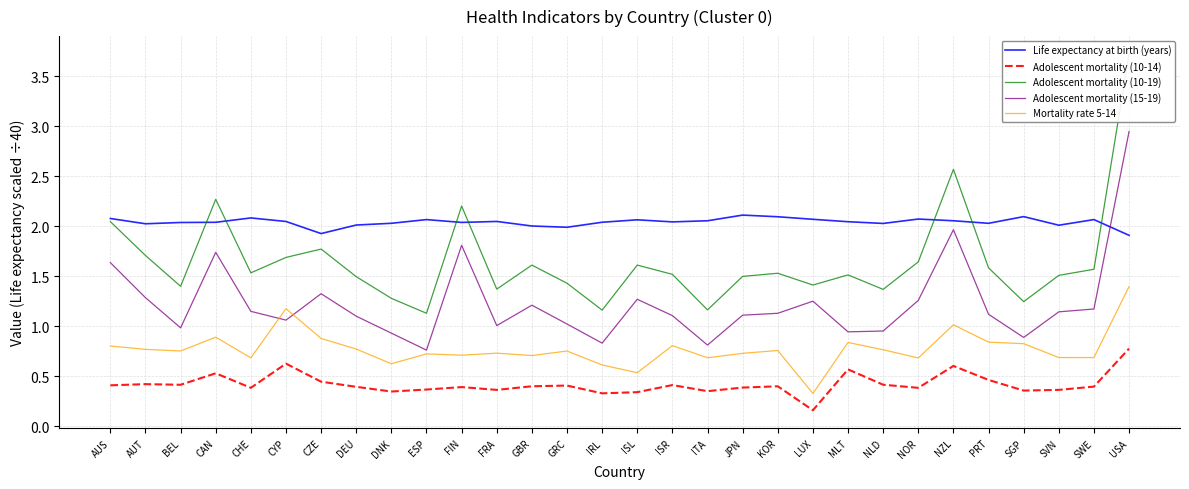

What is the total value across all series at CHE?

5.8